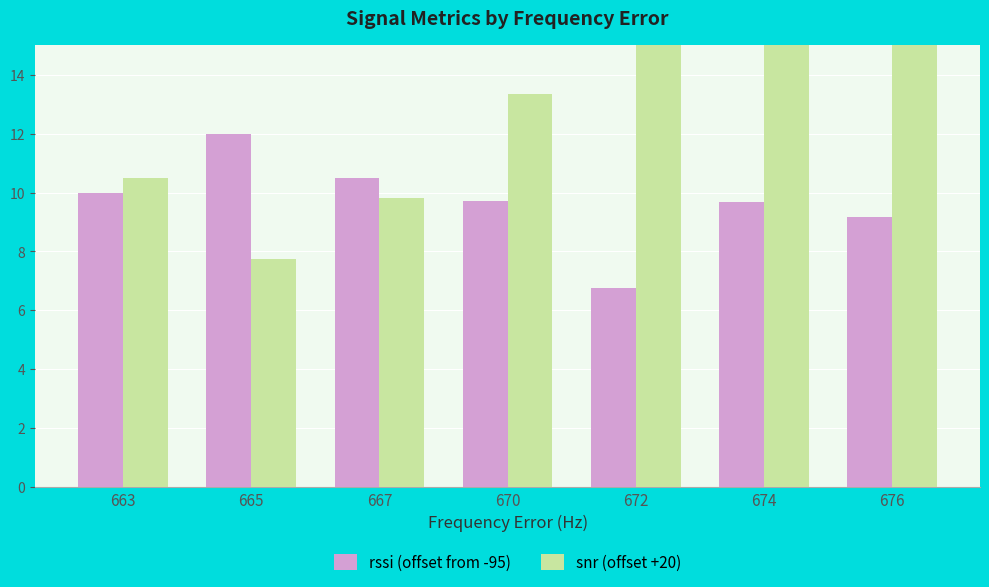

What are all the series names shown in the legend?

rssi (offset from -95), snr (offset +20)